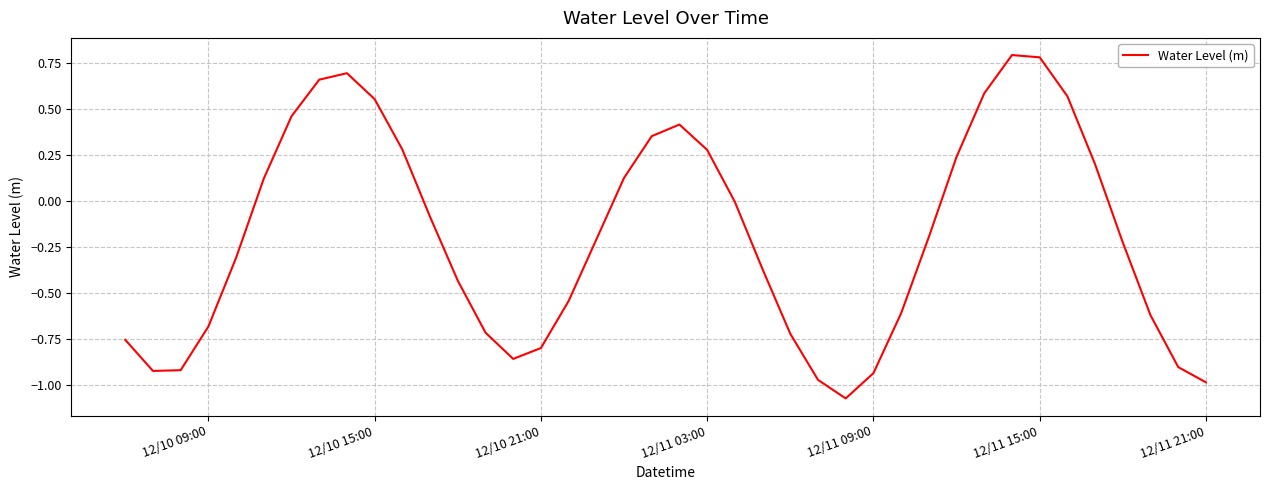

What is the difference between the maximum and minimum values?

1.9